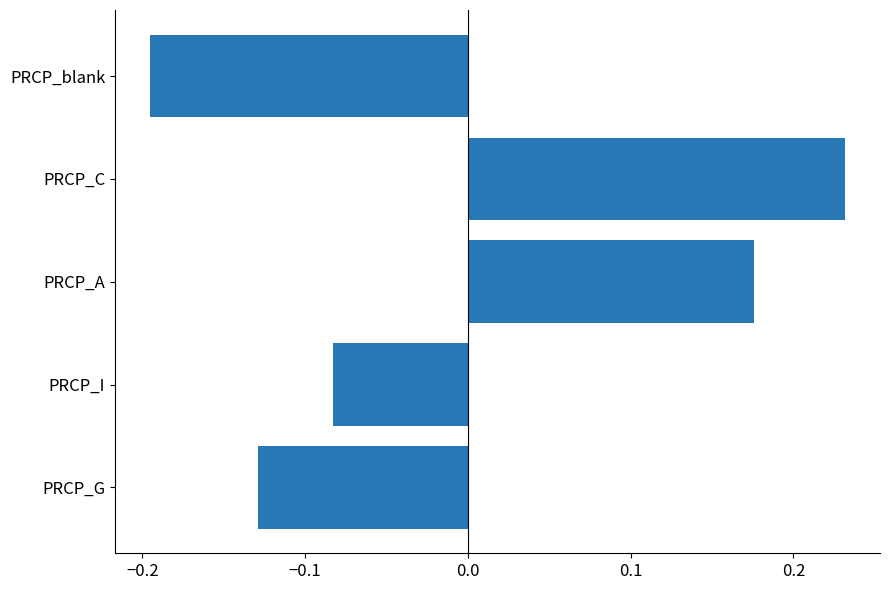

At which category does the chart reach its minimum across all series?

PRCP_blank